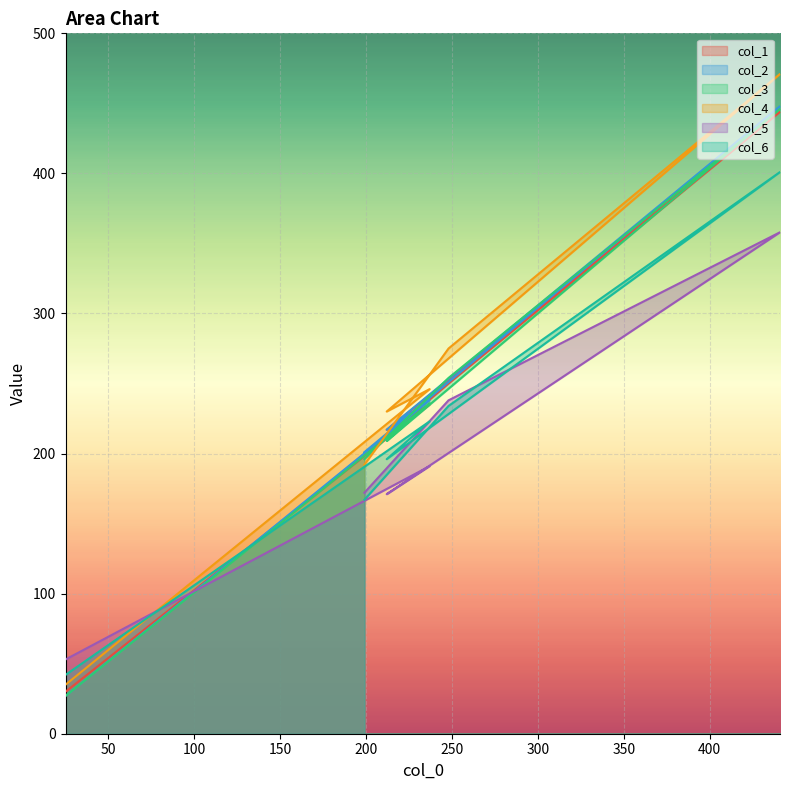

Which has a higher value, 441 or 237?

441